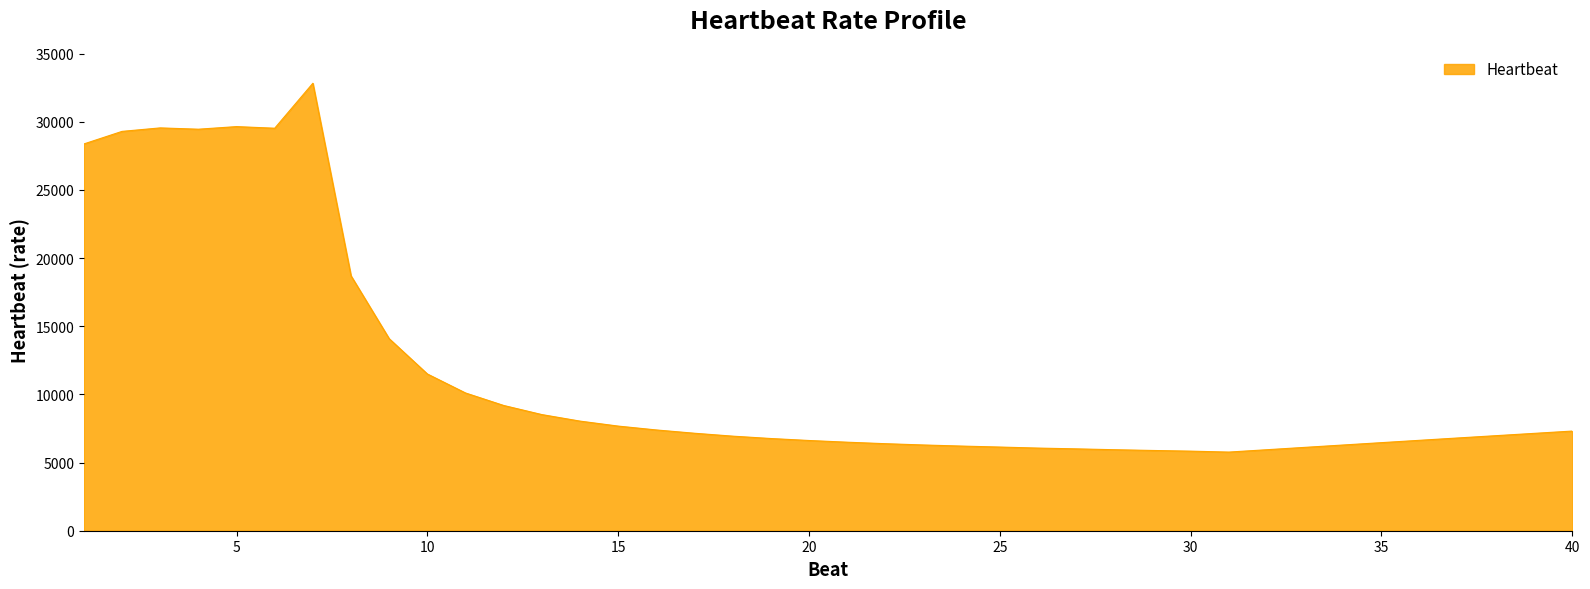

What is the smallest value displayed?

5768.2